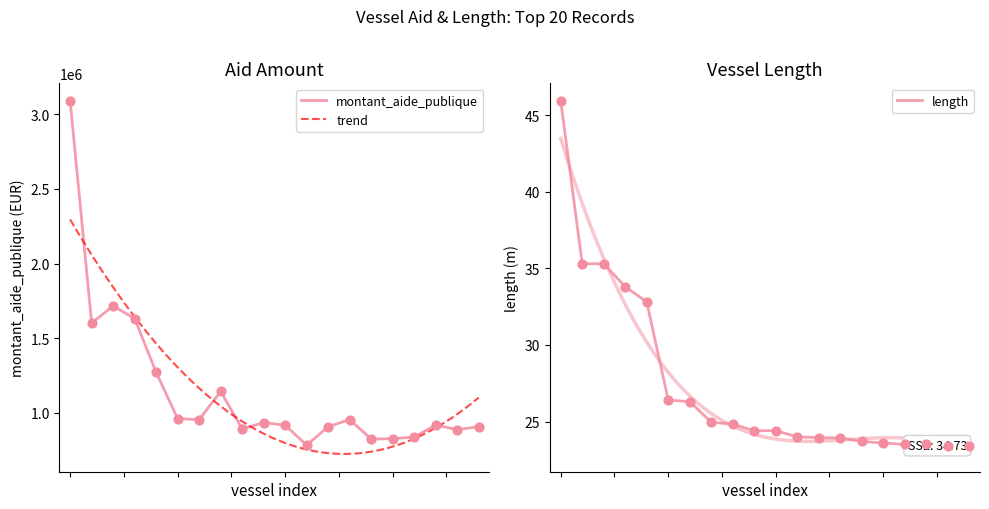

Which series has the largest total across all categories?

montant_aide_publique